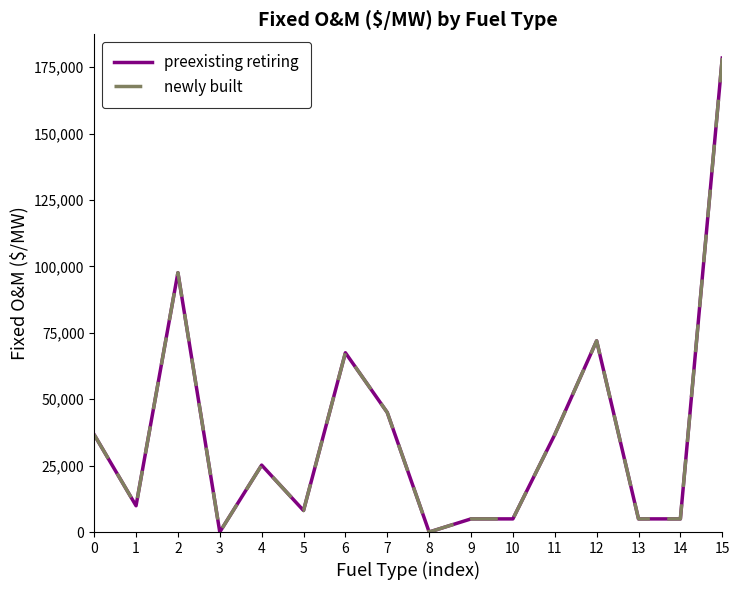

Does the chart have visible grid lines?

No